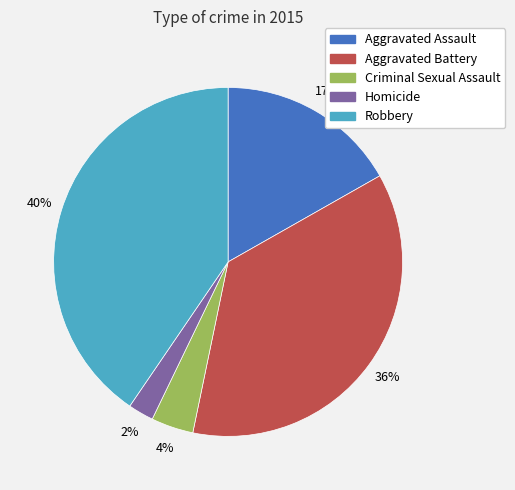

To the nearest percent, what is the average slice percentage?

20%